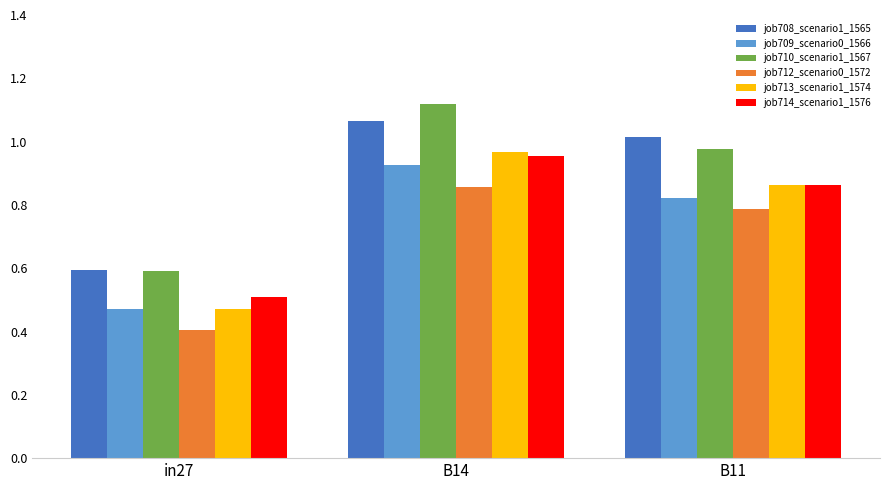

What is the spread (max minus min) of values at B11?

0.2